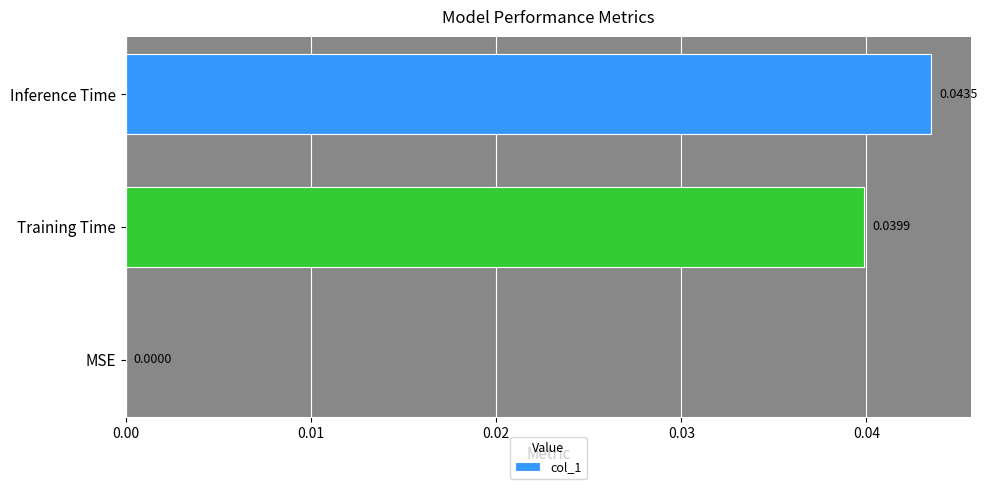

At which label is the value closest to 0?

MSE